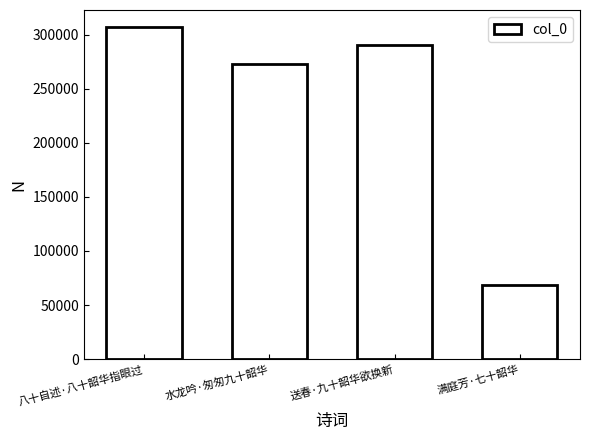

Are the bars horizontal?

No